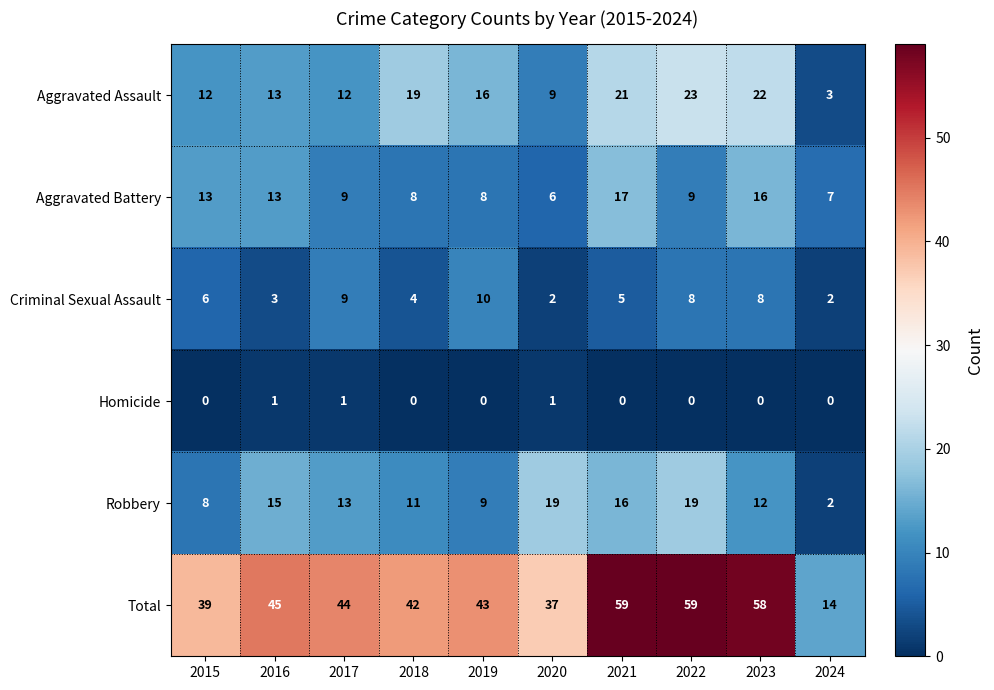

Which series has the widest spread of values?

Total